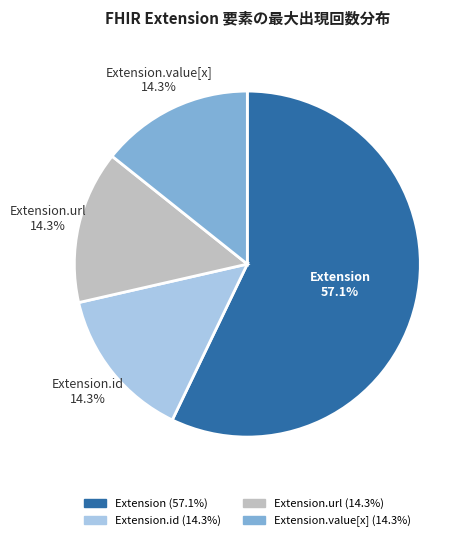

Does any single category account for the majority?

Yes